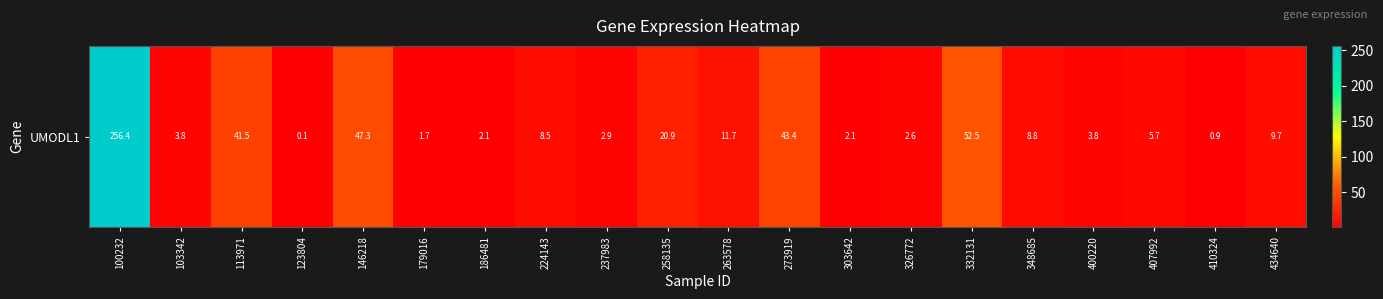

What is the average value?

26.3